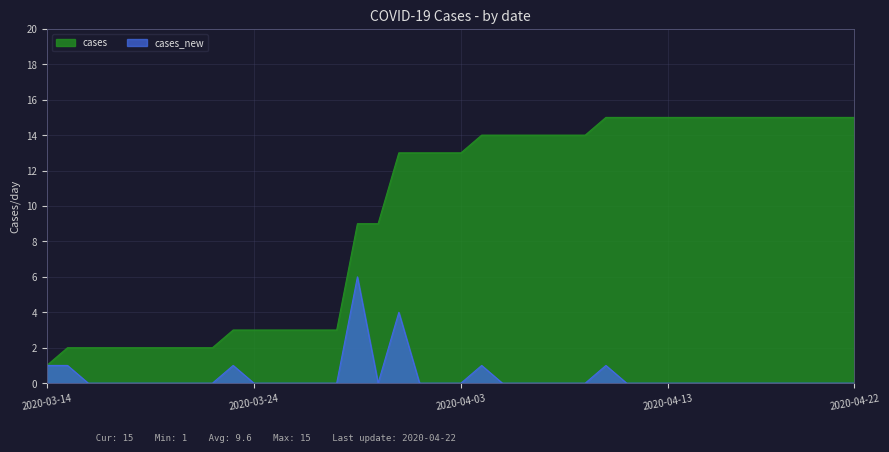

What is the difference between the cases_new values at 2020-04-04 and 2020-04-18?

1